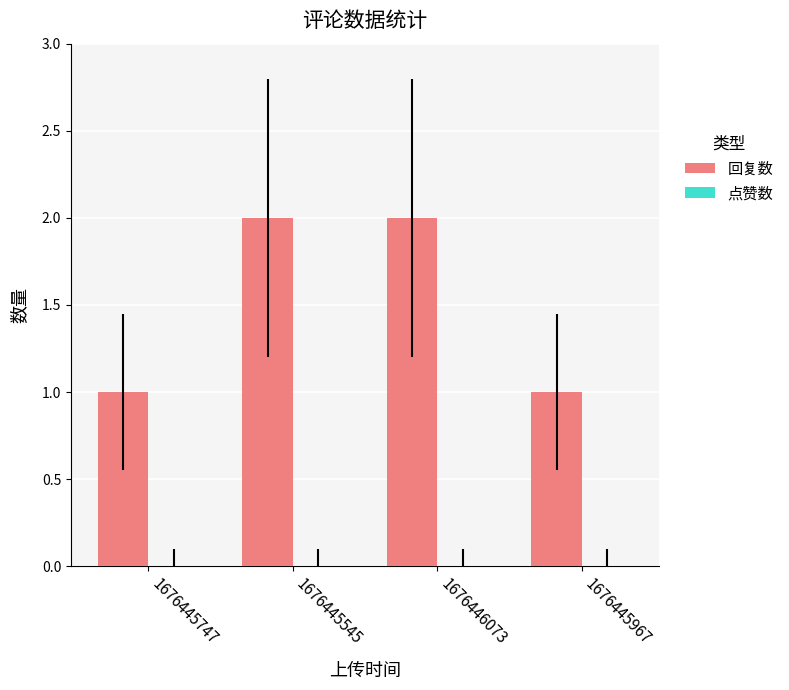

What is the label of the 3rd bar from the right?

1676445545